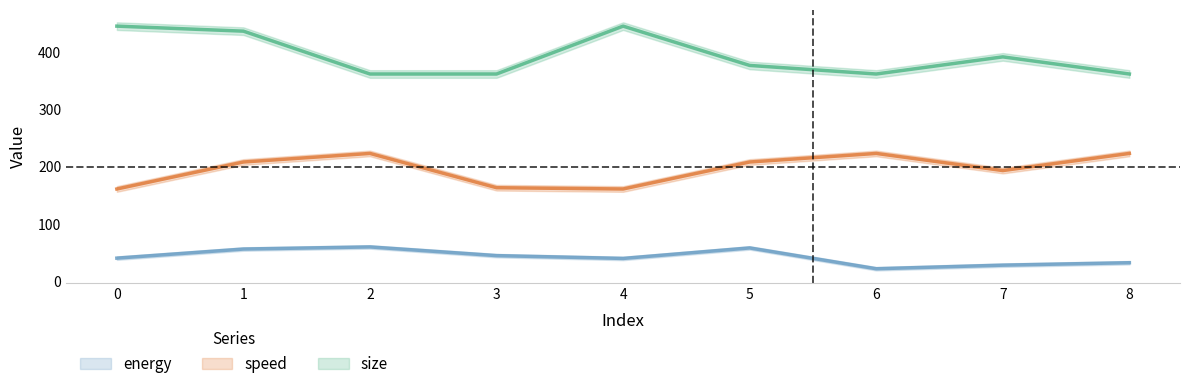

What are all the series names shown in the legend?

energy, size, speed